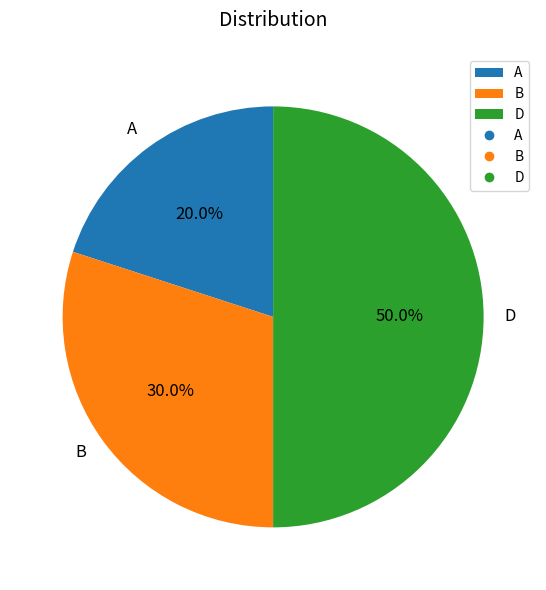

What percentage do B and A together represent?

50.0%